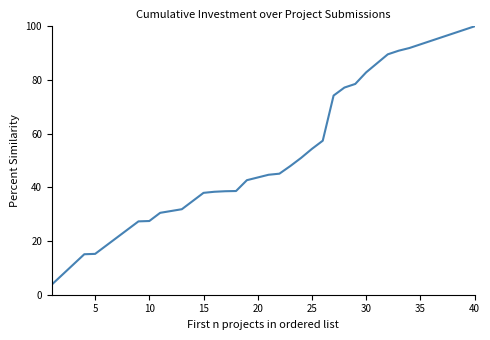

What is the difference between the maximum and minimum values?

96.2